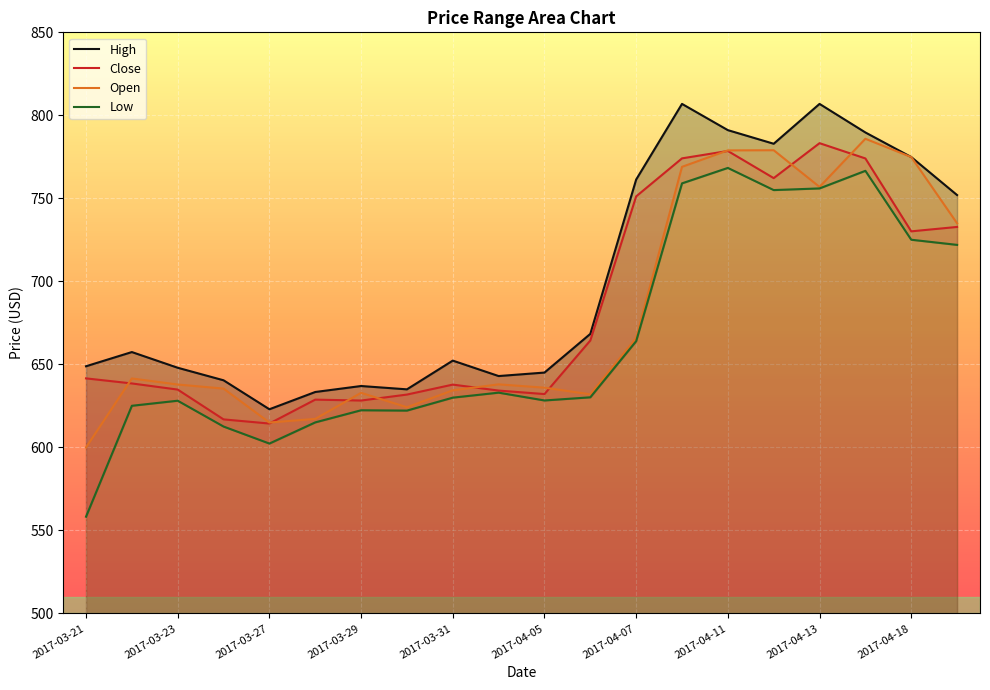

What is the difference between the highest and lowest values at 2017-04-05?

16.8